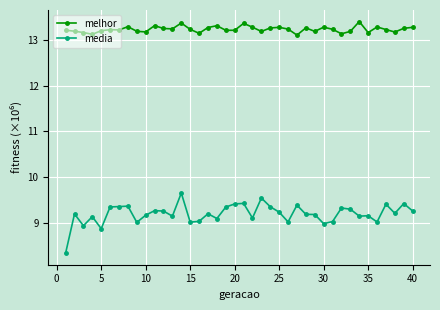

Which series has the largest range (max minus min)?

media